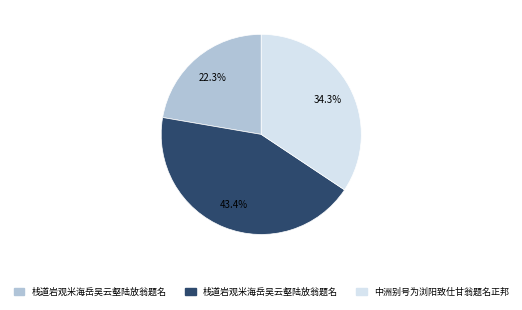

How many segments does this pie chart have?

3